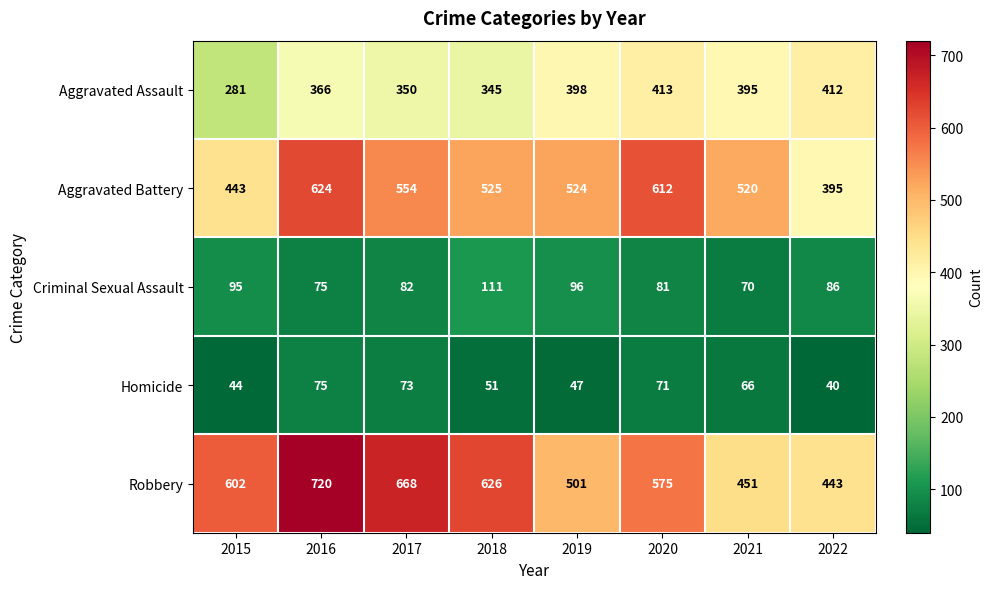

What is the sum of the Criminal Sexual Assault values at 2021 and 2017?

152